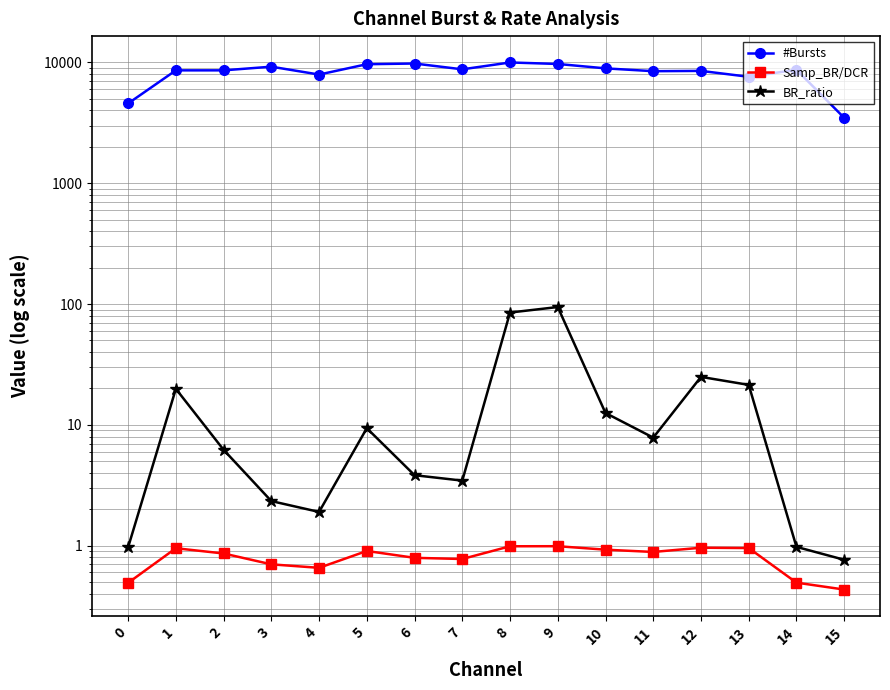

How many lines are shown in the chart?

3